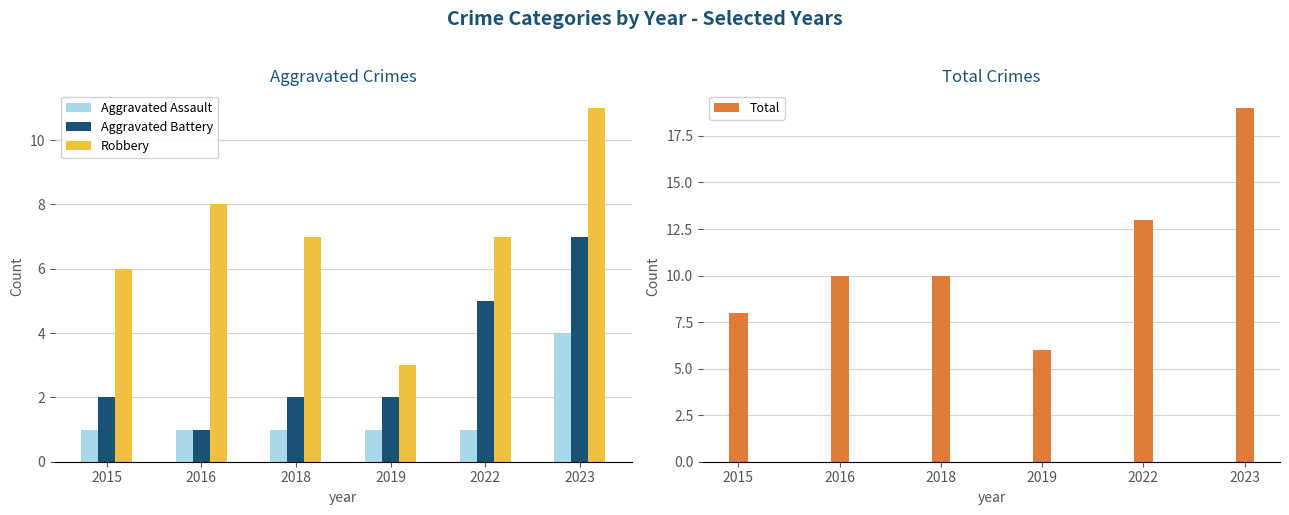

Count the Total values in the range 8 to 13.

4